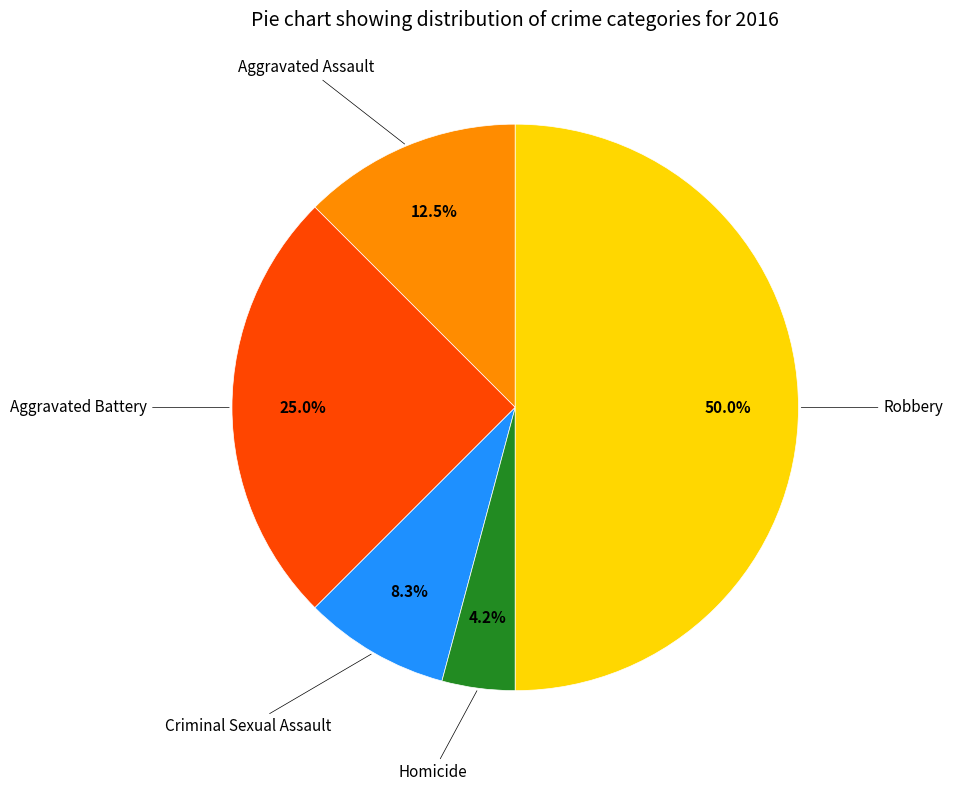

Which category has the smallest portion of the pie?

Homicide